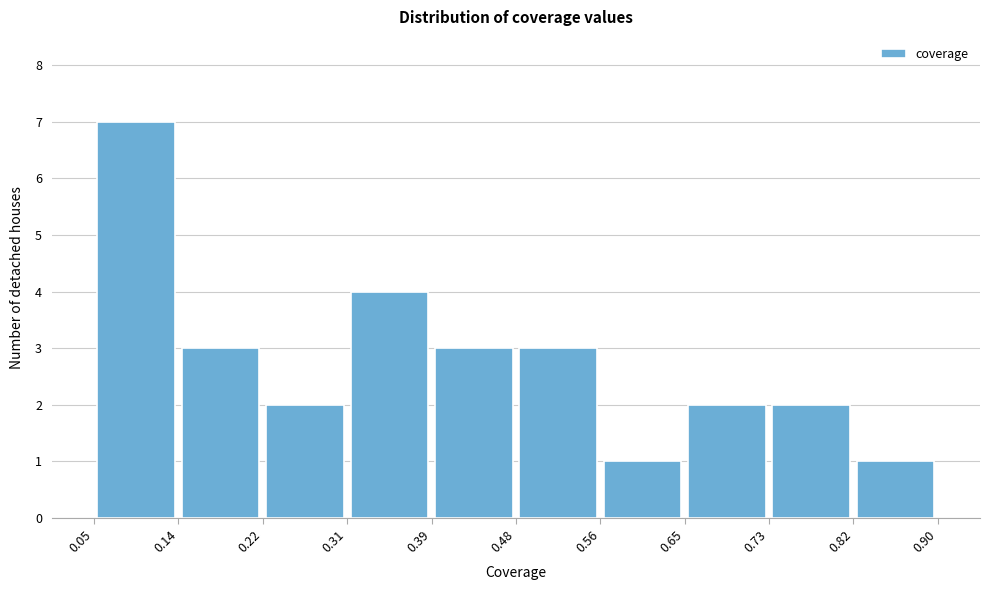

Reading left to right, list every bar in this chart as the range it spans on the x-axis followed by its height. The values are not printed on the chart, so give them approximately, as read against the axis.

0.05 to 0.14: 7
0.14 to 0.22: 3
0.22 to 0.31: 2
0.31 to 0.39: 4
0.39 to 0.48: 3
0.48 to 0.56: 3
0.56 to 0.65: 1
0.65 to 0.73: 2
0.73 to 0.82: 2
0.82 to 0.90: 1